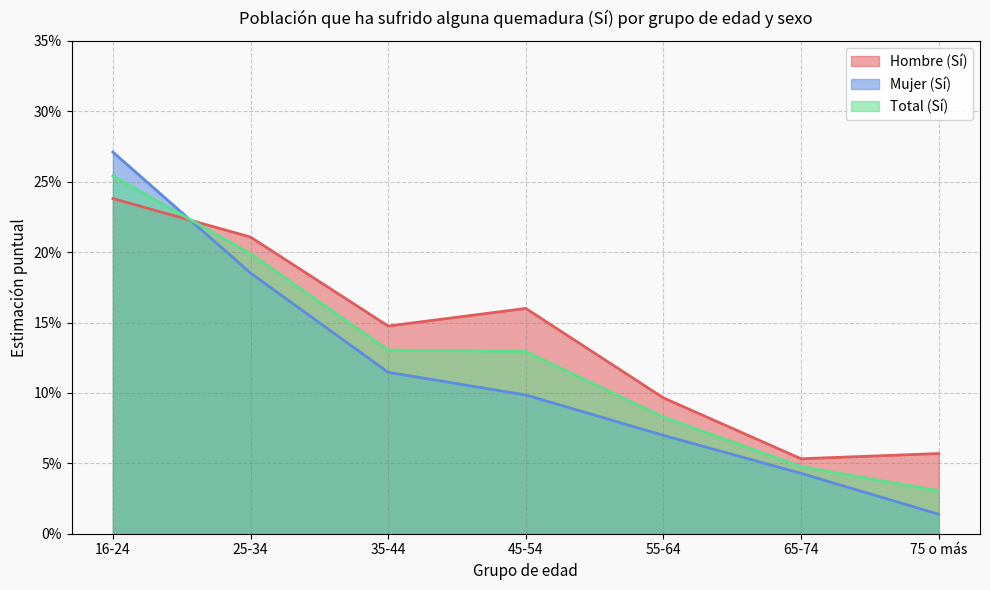

At which category does Hombre (Sí) reach its first local valley?

35-44